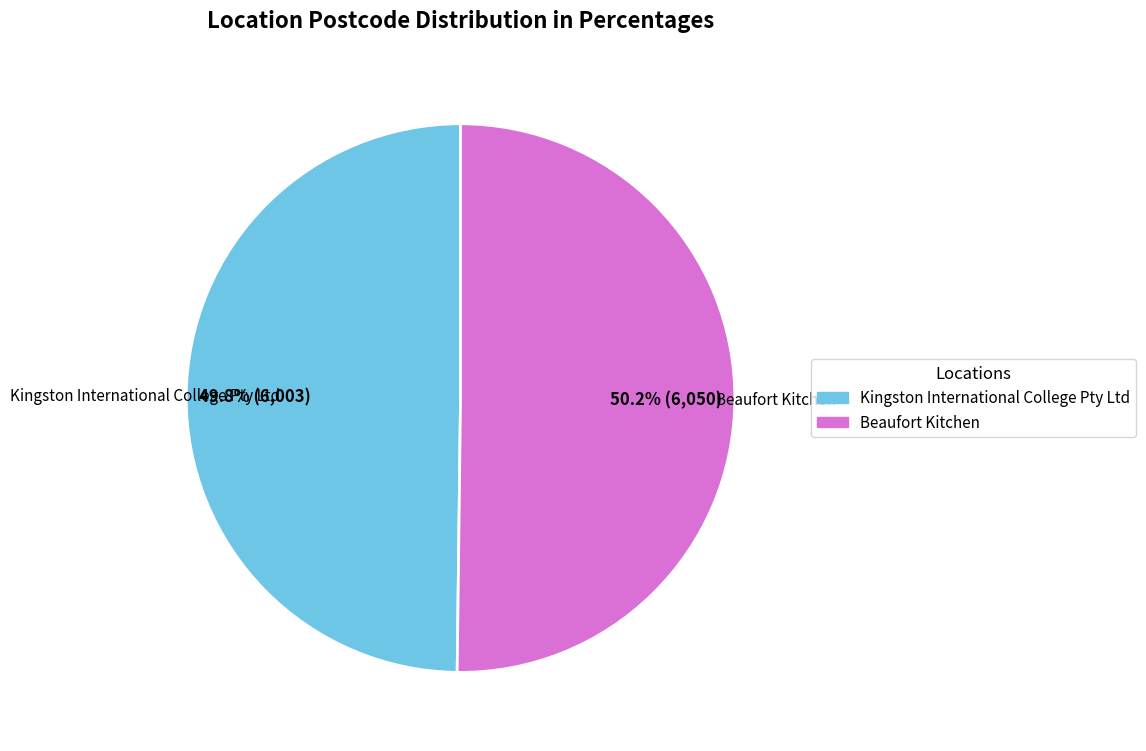

What is the ratio of the value at Kingston International College Pty Ltd to the value at Beaufort Kitchen?

1.0